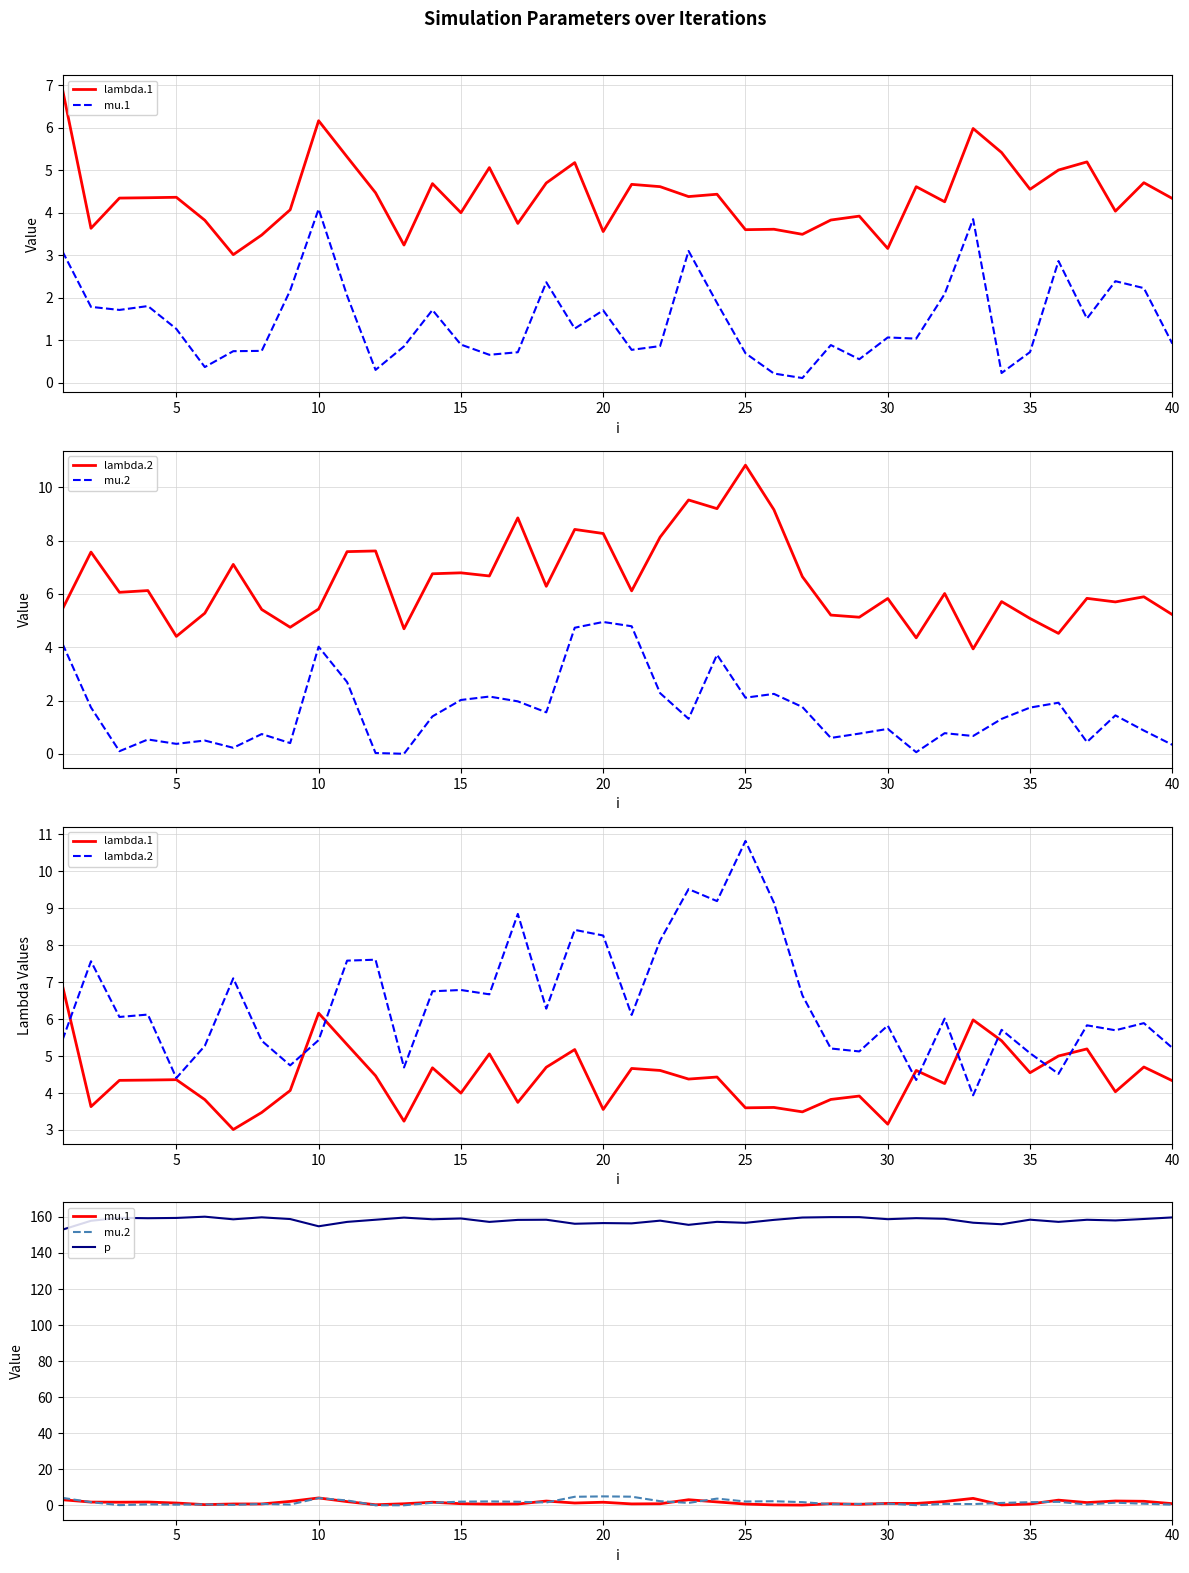

At 25, list the series in order from smallest to largest.

mu.1, mu.2, lambda.1, lambda.2, p